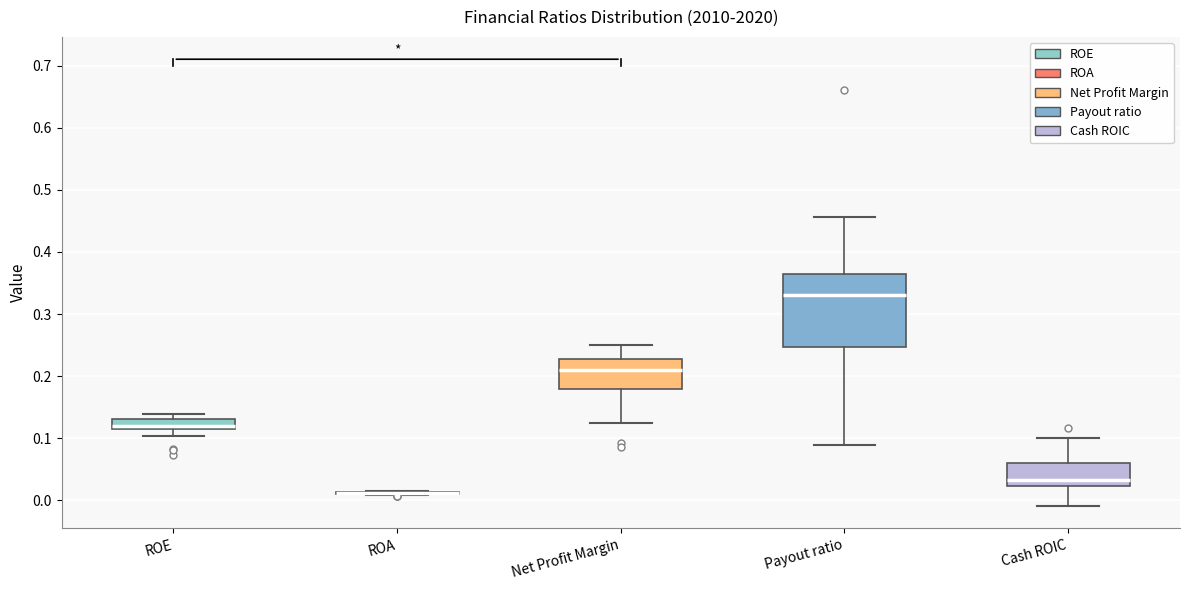

Where does the median line of the box for ROE sit on the y-axis? The values are not printed on the chart, so give them approximately, as read against the axis.

0.12